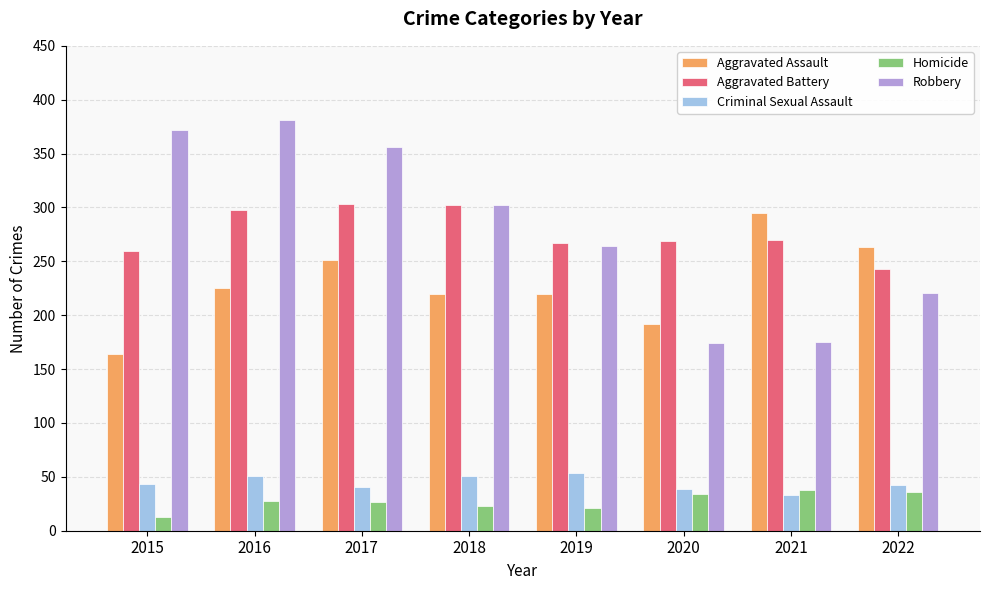

What is the minimum value shown in the chart?

13